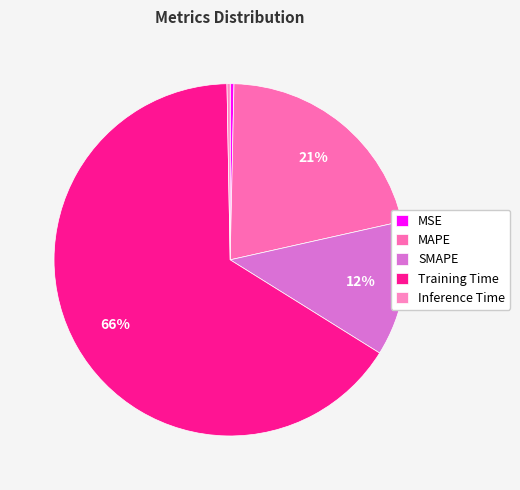

Rank the categories by value from lowest to highest.

Inference Time, MSE, SMAPE, MAPE, Training Time